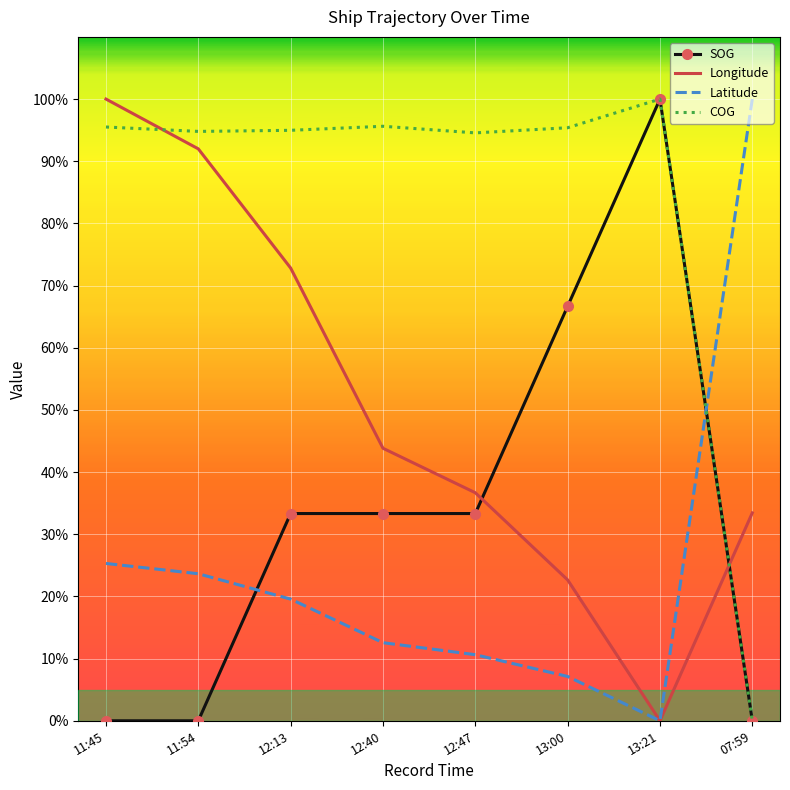

Between which two adjacent categories do Longitude and SOG first intersect?

12:47 and 13:00